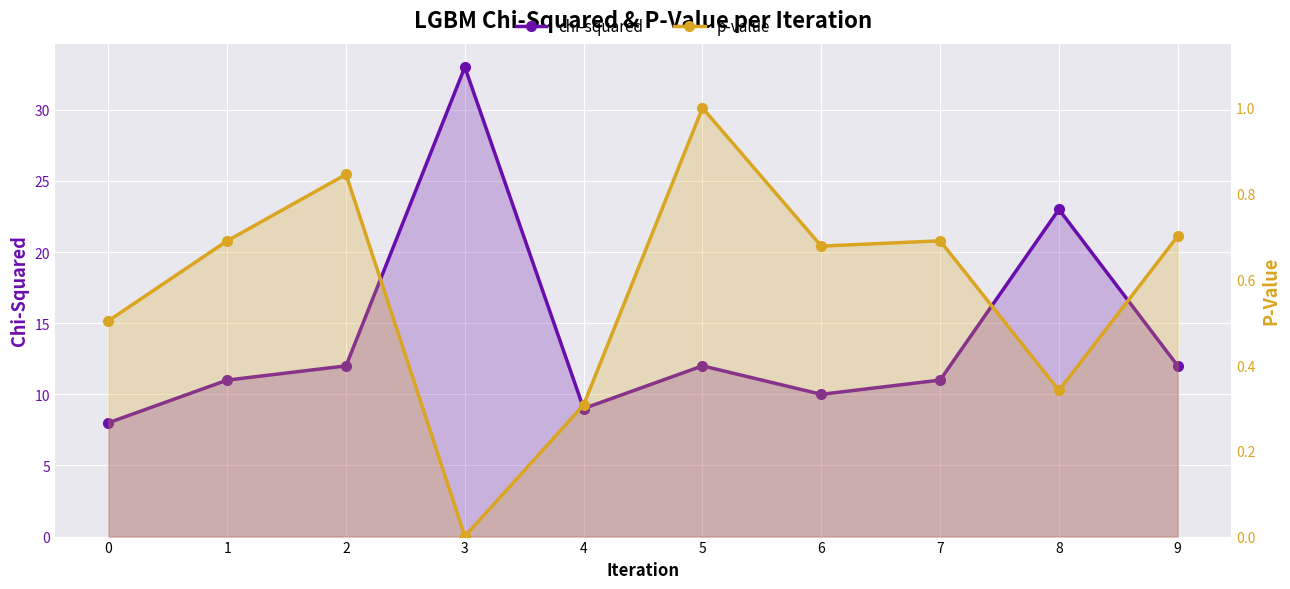

What is the difference between the second highest and second lowest values in the p-value series?

0.5